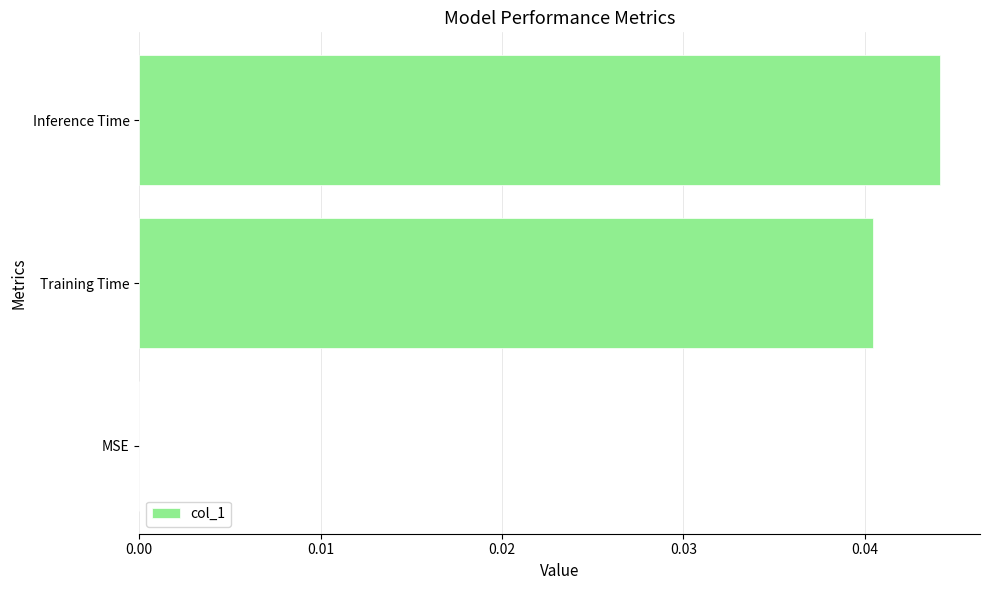

Is it true that the value at MSE is 0.0?

True